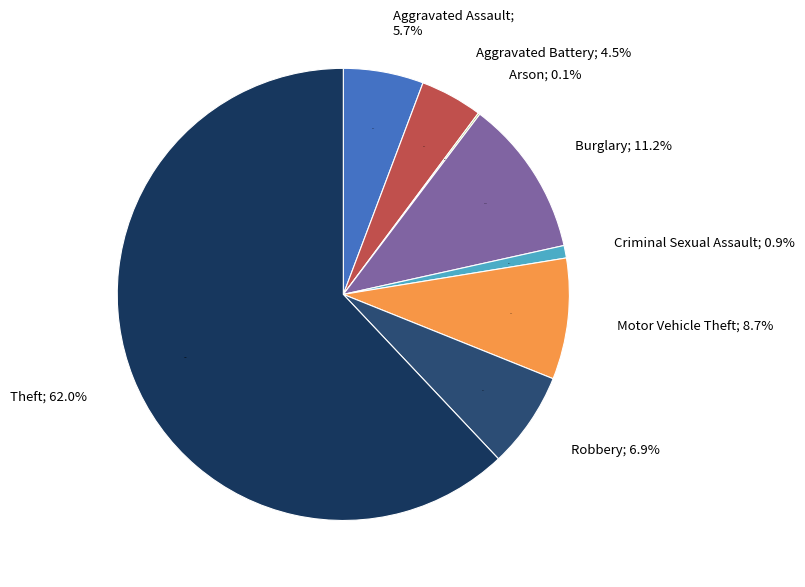

Rank the categories by value from lowest to highest.

Arson, Criminal Sexual Assault, Aggravated Battery, Aggravated Assault, Robbery, Motor Vehicle Theft, Burglary, Theft